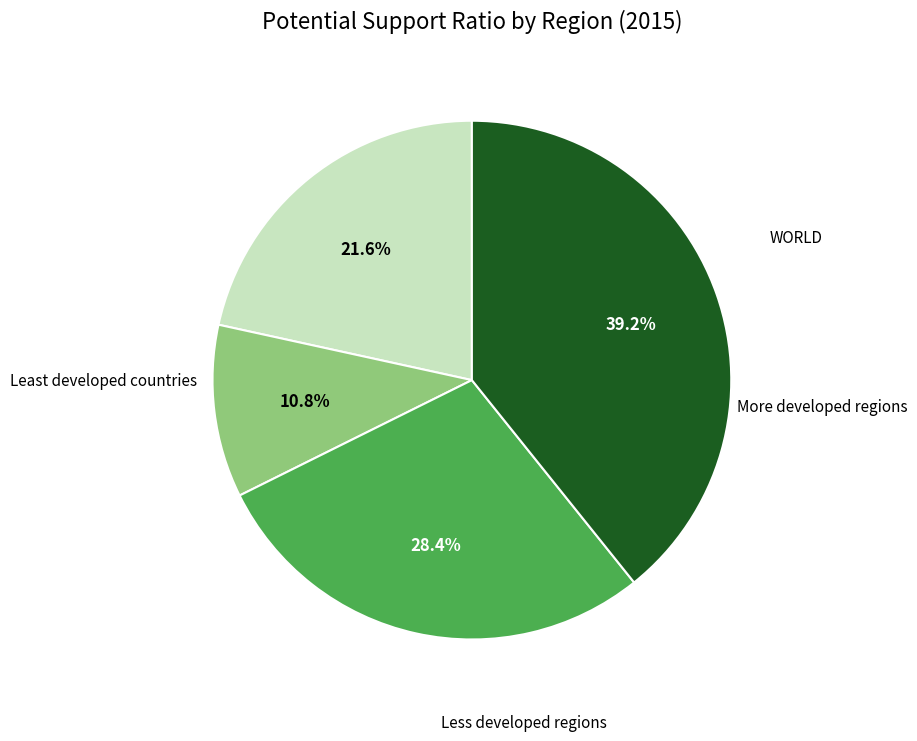

How many slices are in this pie chart?

4